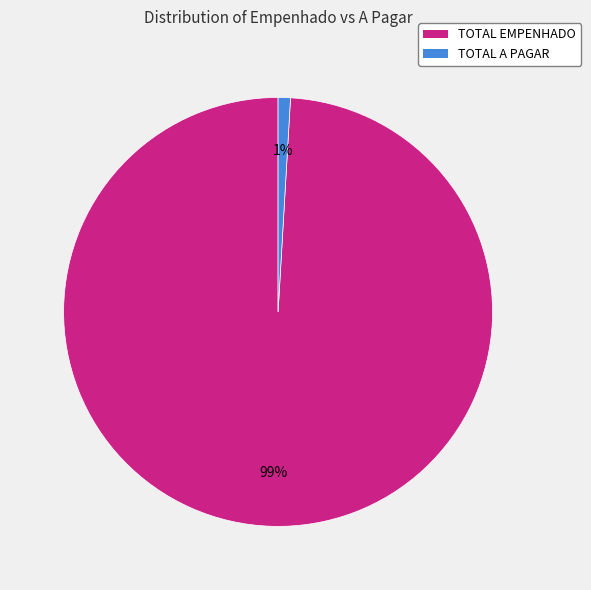

How many slices are in this pie chart?

2